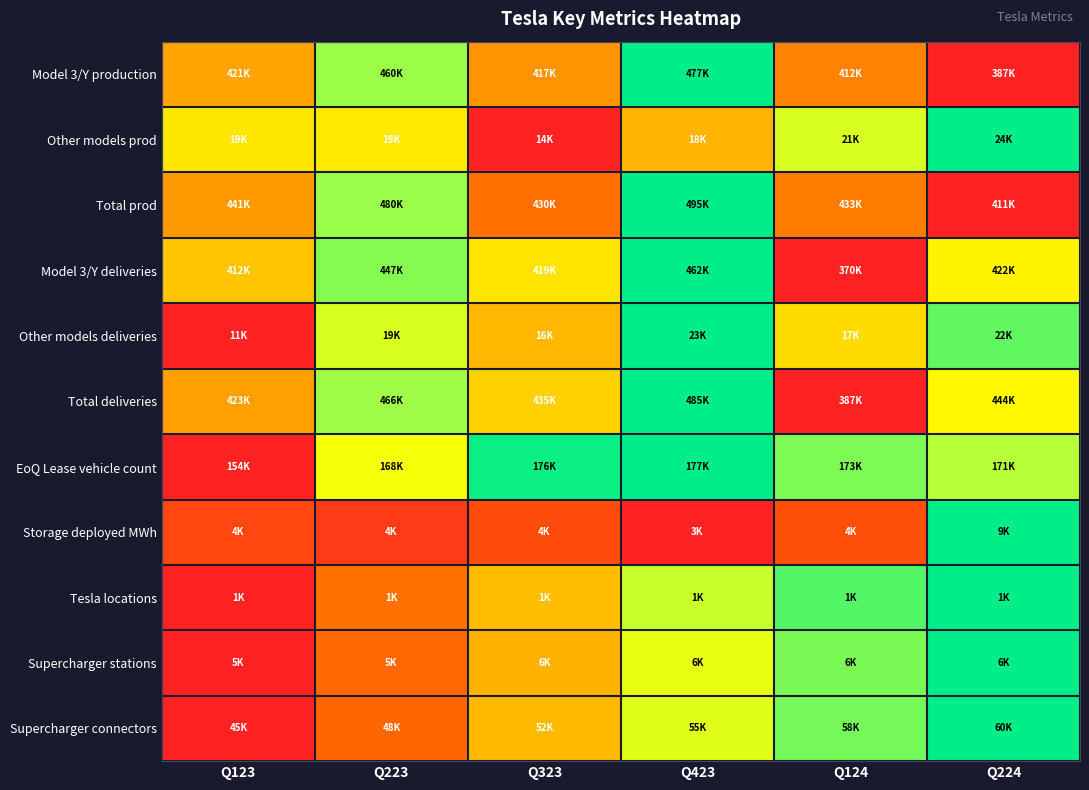

Reading left to right, list all the values displayed in this chart.

Model 3/Y production: Q123=0.4	Q223=0.8	Q323=0.3	Q423=1.0	Q124=0.3	Q224=0.0
Other models prod: Q123=0.5	Q223=0.5	Q323=0.0	Q423=0.4	Q124=0.7	Q224=1.0
Total prod: Q123=0.4	Q223=0.8	Q323=0.2	Q423=1.0	Q124=0.3	Q224=0.0
Model 3/Y deliveries: Q123=0.5	Q223=0.8	Q323=0.5	Q423=1.0	Q124=0.0	Q224=0.6
Other models deliveries: Q123=0.0	Q223=0.7	Q323=0.4	Q423=1.0	Q124=0.5	Q224=0.9
Total deliveries: Q123=0.4	Q223=0.8	Q323=0.5	Q423=1.0	Q124=0.0	Q224=0.6
EoQ Lease vehicle count: Q123=0.0	Q223=0.6	Q323=1.0	Q423=1.0	Q124=0.8	Q224=0.8
Storage deployed MWh: Q123=0.1	Q223=0.1	Q323=0.1	Q423=0.0	Q124=0.1	Q224=1.0
Tesla locations: Q123=0.0	Q223=0.2	Q323=0.5	Q423=0.7	Q124=0.9	Q224=1.0
Supercharger stations: Q123=0.0	Q223=0.2	Q323=0.4	Q423=0.7	Q124=0.9	Q224=1.0
Supercharger connectors: Q123=0.0	Q223=0.2	Q323=0.4	Q423=0.7	Q124=0.9	Q224=1.0